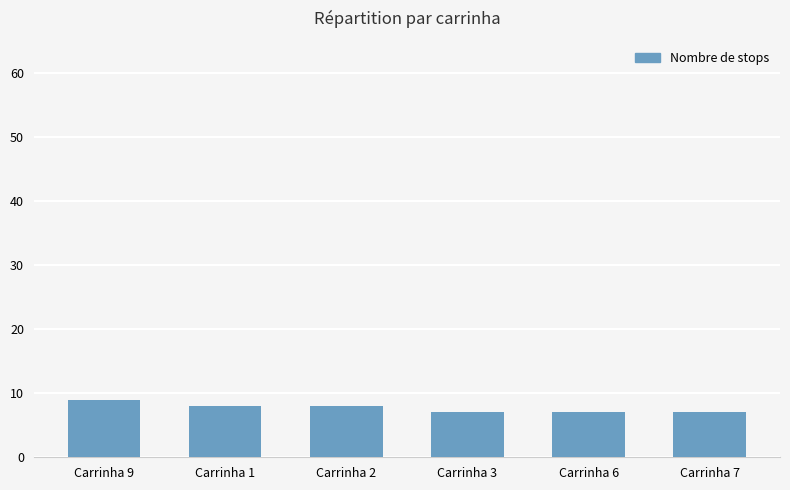

What is the ratio of the value at Carrinha 6 to the value at Carrinha 2?

0.9